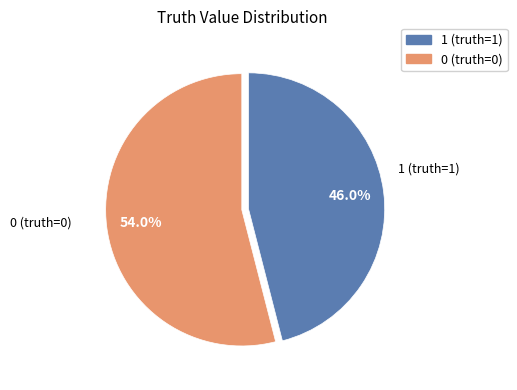

Is there a majority slice in this chart?

Yes